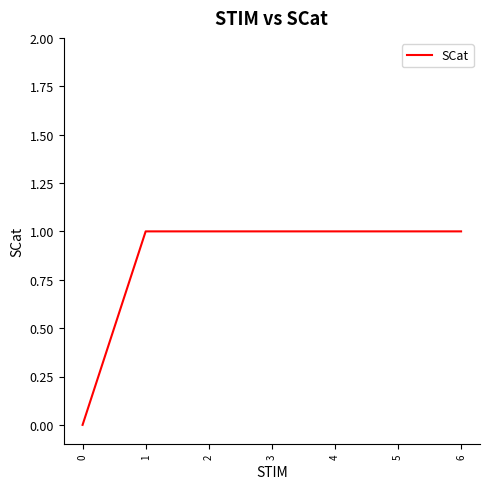

Reading left to right, extract all data points from this chart.

0=0	1=1	2=1	3=1	4=1	5=1	6=1